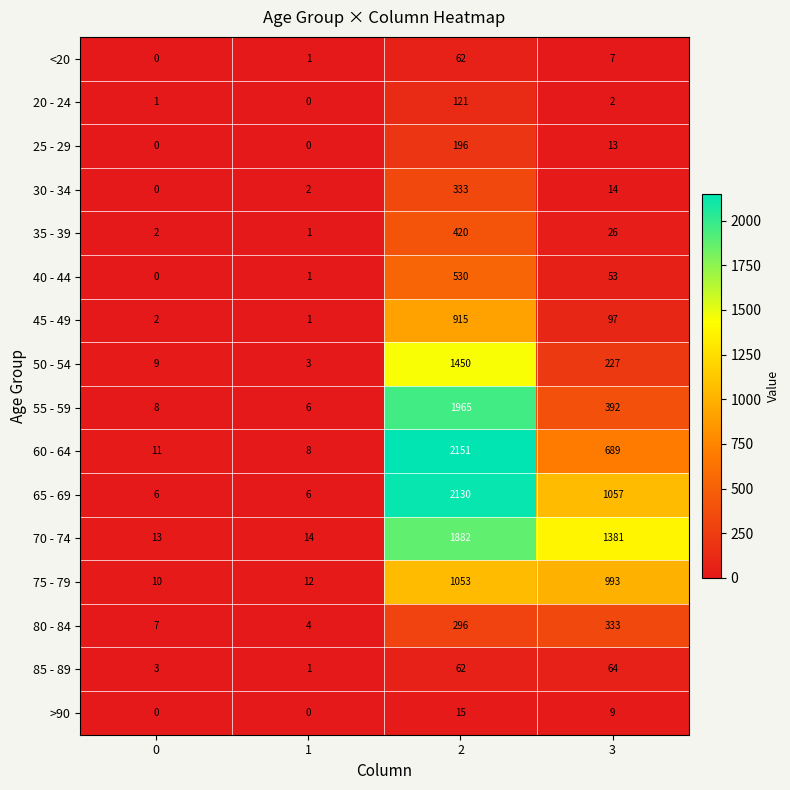

Count the number of data series in this chart.

16